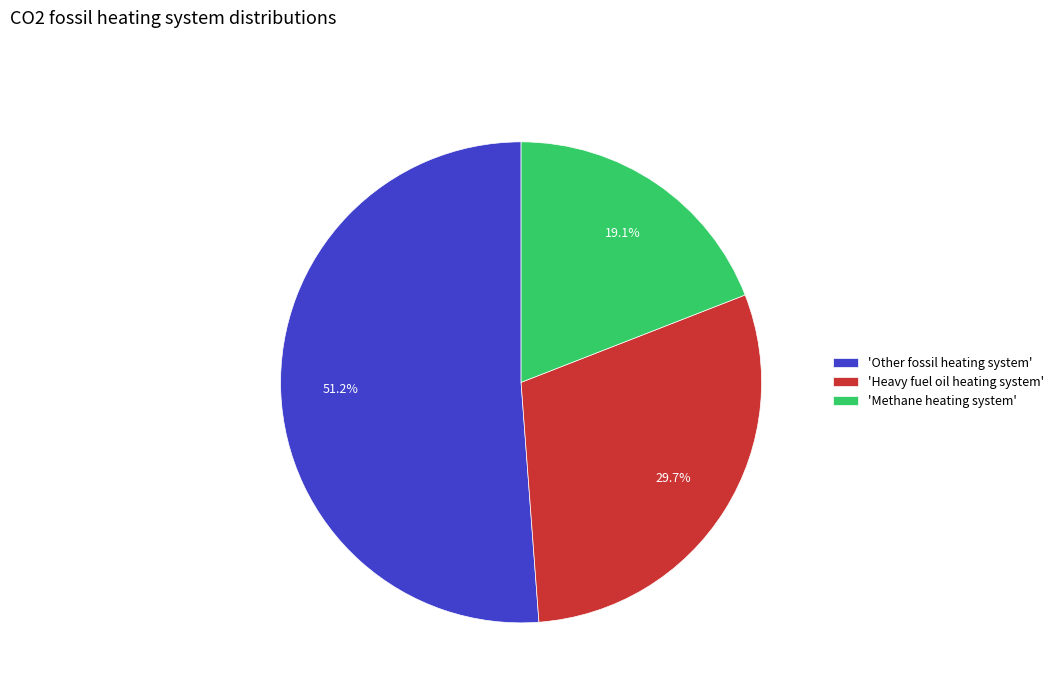

How many slices are in this pie chart?

3